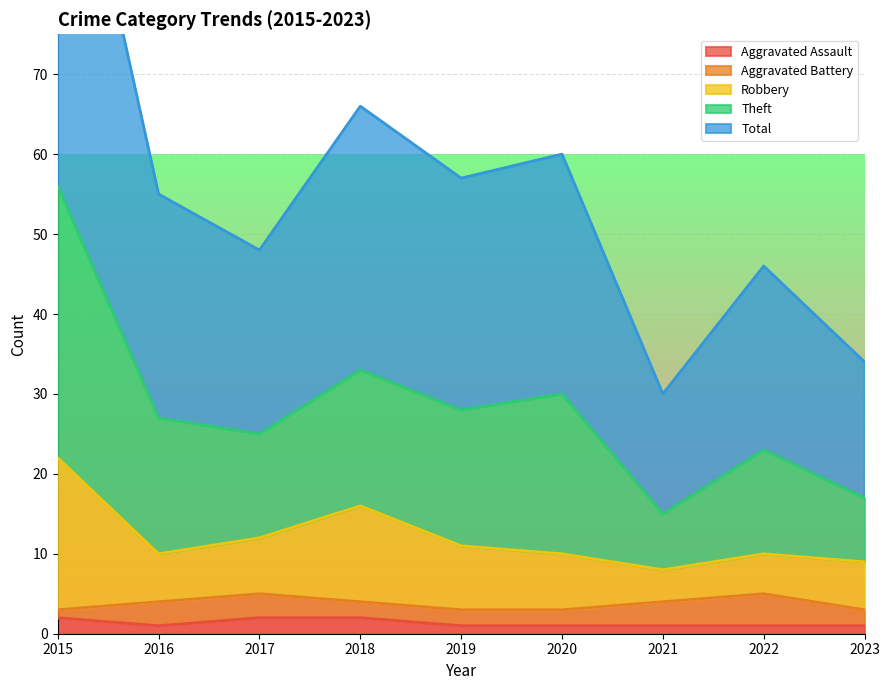

The value of Aggravated Assault at 2015 is 2. True or false?

True